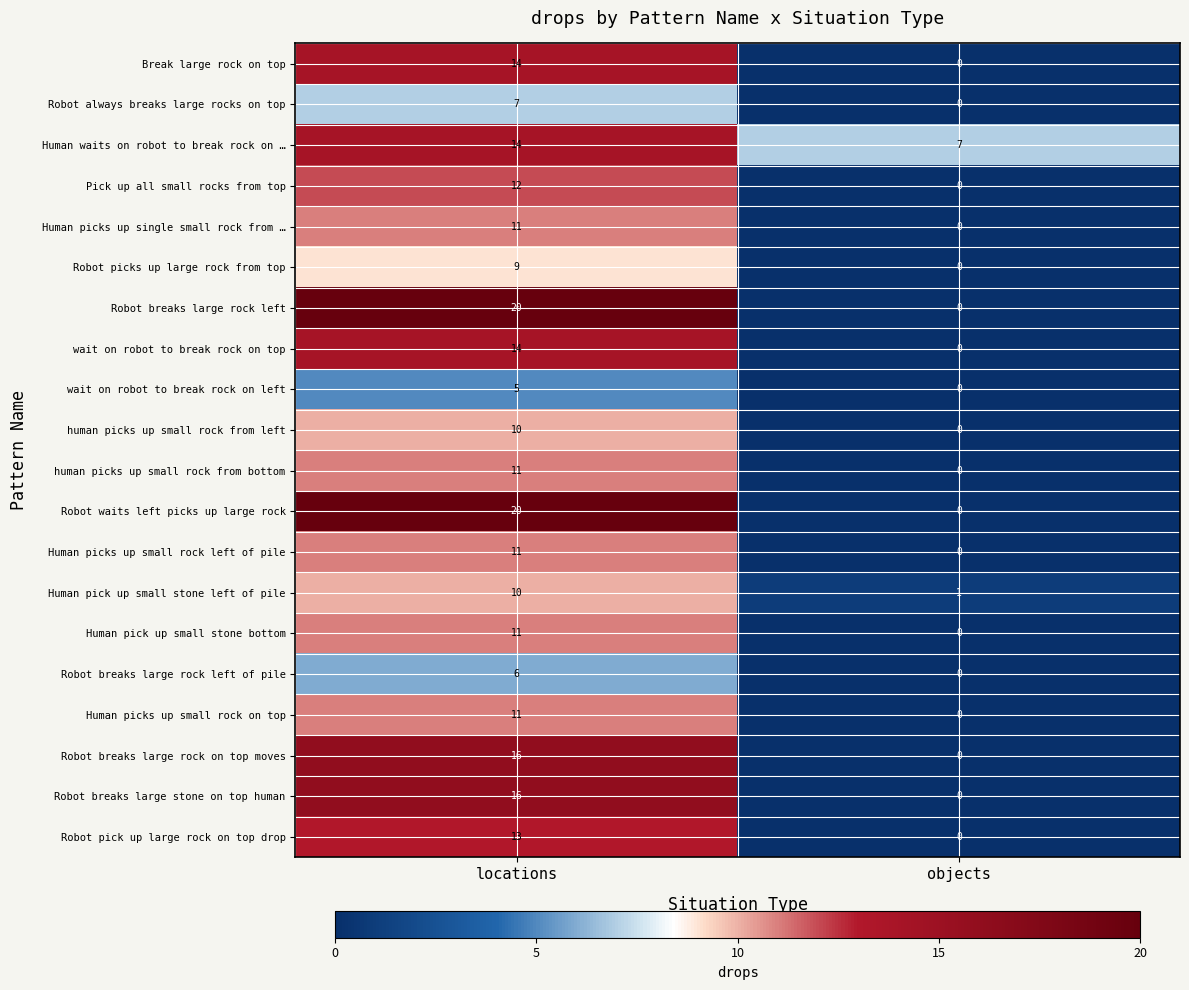

What is the difference between the highest and lowest values at objects?

7